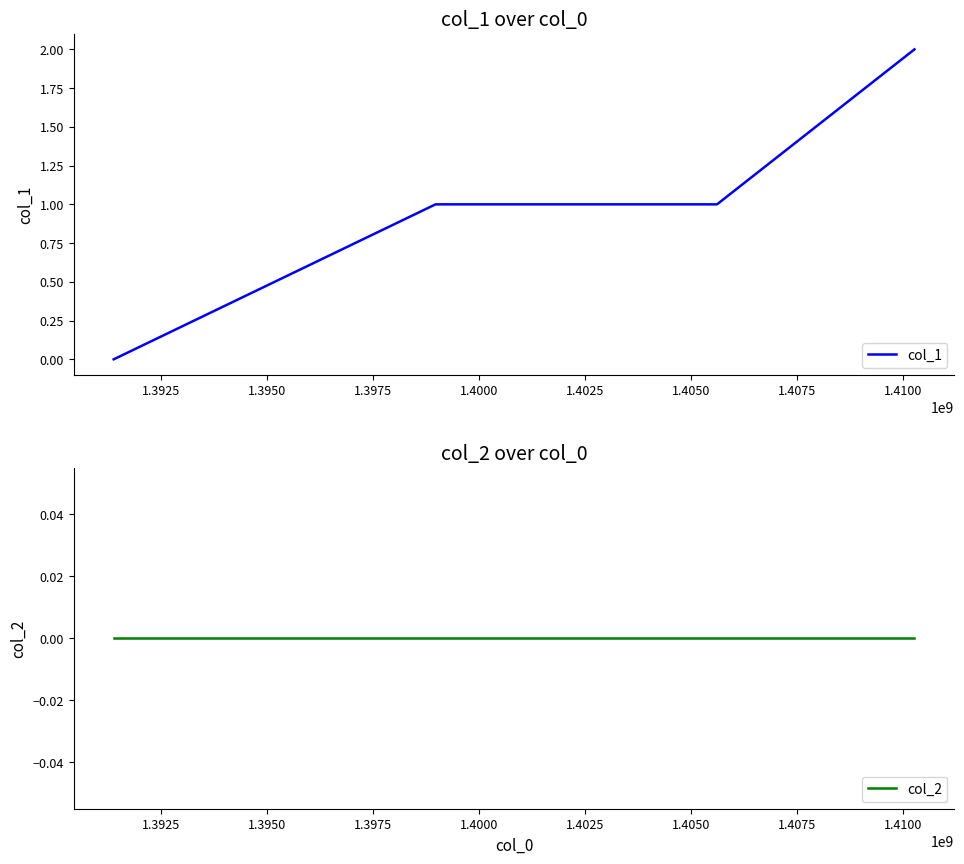

List the series in order of their peak value, lowest first.

col_2, col_1